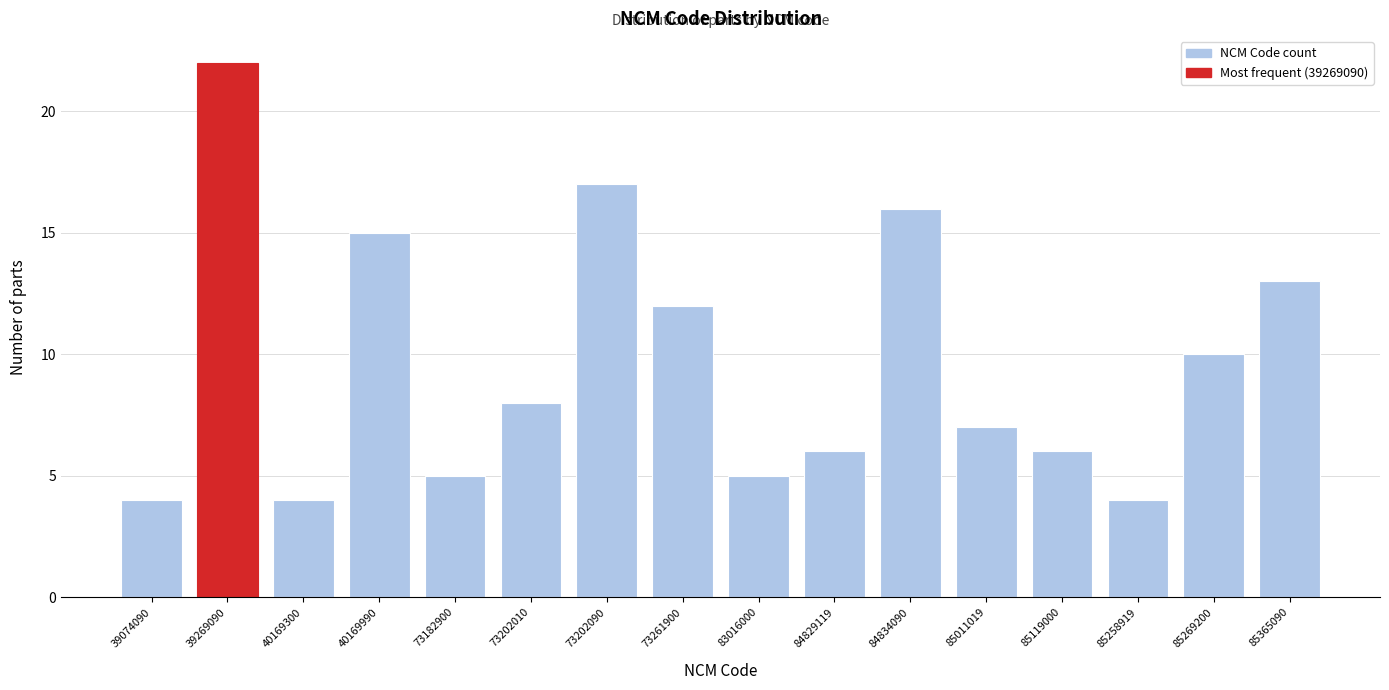

Reading right to left, extract all data points from this chart.

85365090=13	85269200=10	85258919=4	85119000=6	85011019=7	84834090=16	84829119=6	83016000=5	73261900=12	73202090=17	73202010=8	73182900=5	40169990=15	40169300=4	39269090=22	39074090=4